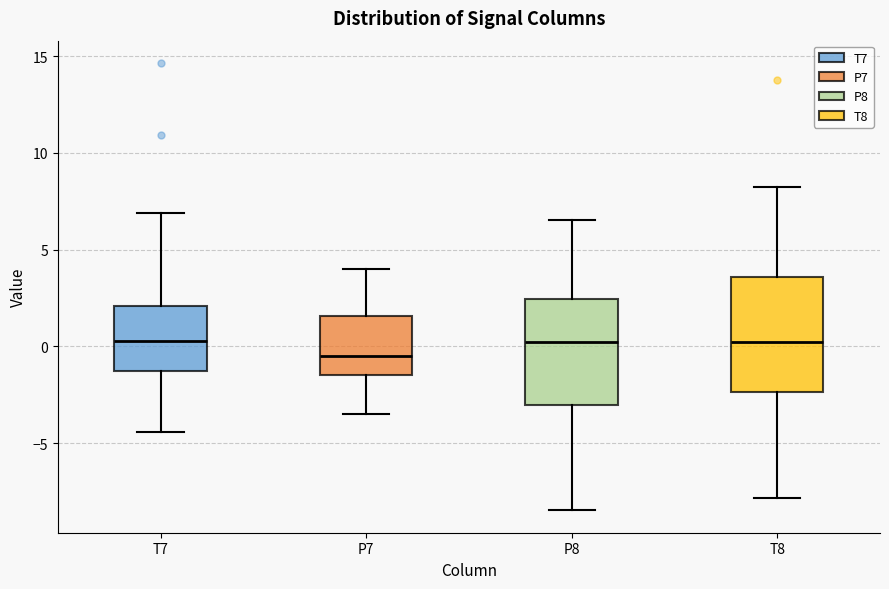

Where does the median line of the box for P7 sit on the y-axis? The values are not printed on the chart, so give them approximately, as read against the axis.

-0.5